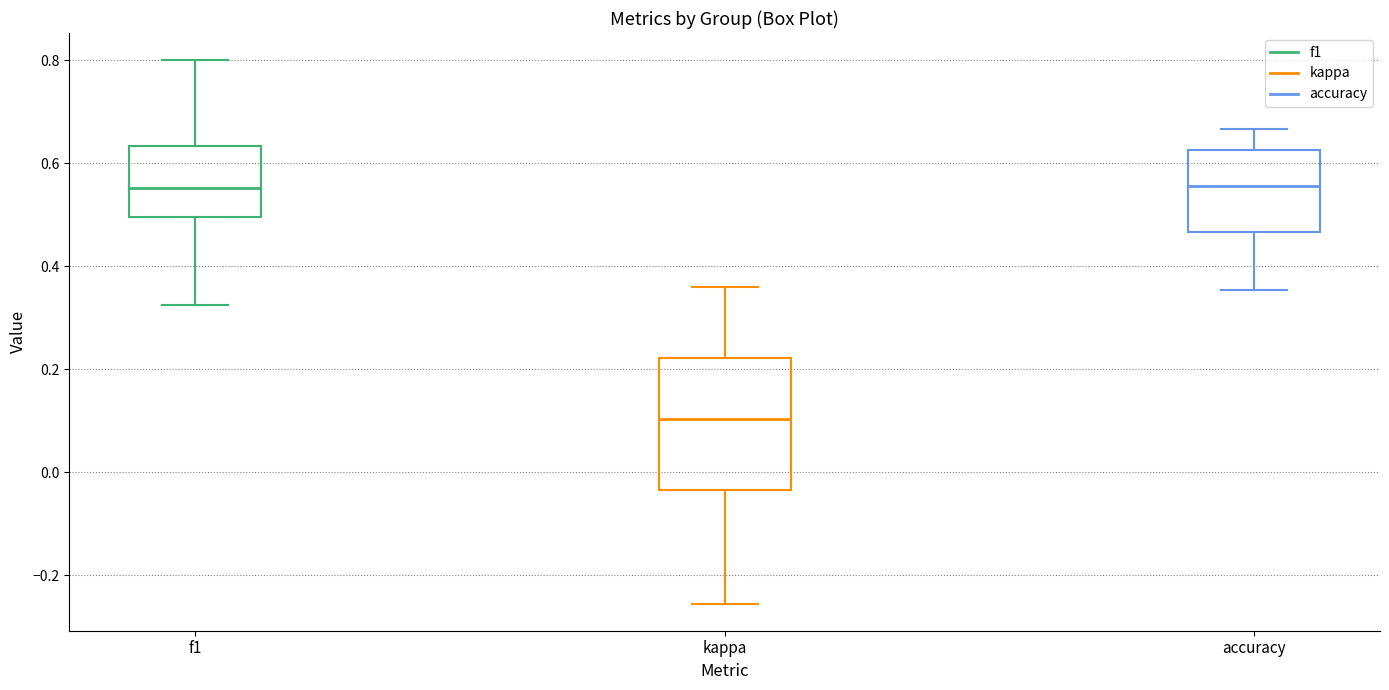

Reading left to right, transcribe this box plot: for each box, give where its median line is, the range the box spans, and where its two whiskers end, as read against the y-axis. The values are not printed on the chart, so give them approximately, as read against the axis.

f1: median 0.56, box 0.50 to 0.64, whiskers 0.32 to 0.80
kappa: median 0.10, box -0.04 to 0.22, whiskers -0.26 to 0.36
accuracy: median 0.56, box 0.46 to 0.62, whiskers 0.36 to 0.66